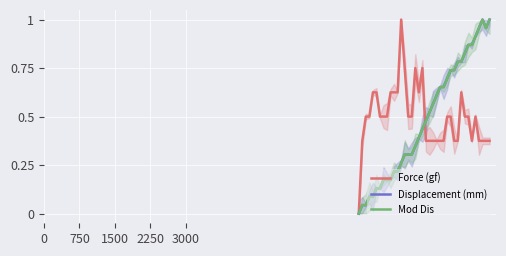

What is the label of the 32nd point from the left?

31